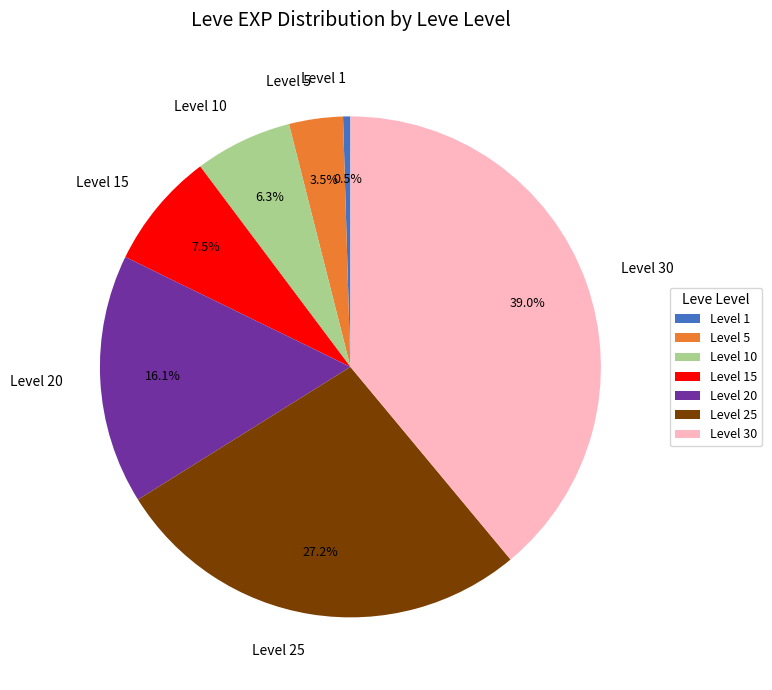

Count the number of slices in the pie.

7